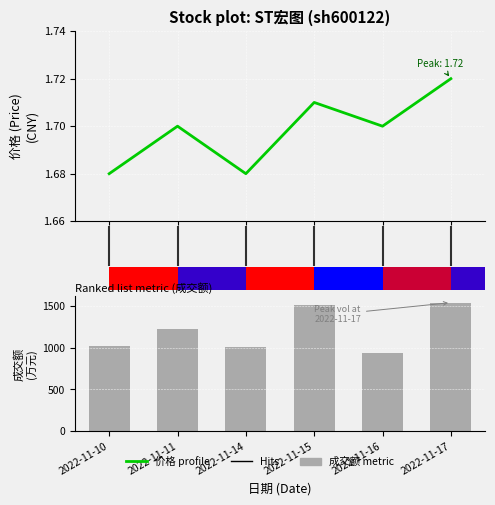

Reading left to right, extract all data points from this chart.

价格 (Price): 1.7	1.7	1.7	1.7	1.7	1.7
成交额(万元): 1023.0	1226.0	1008.0	1509.0	932.0	1542.0